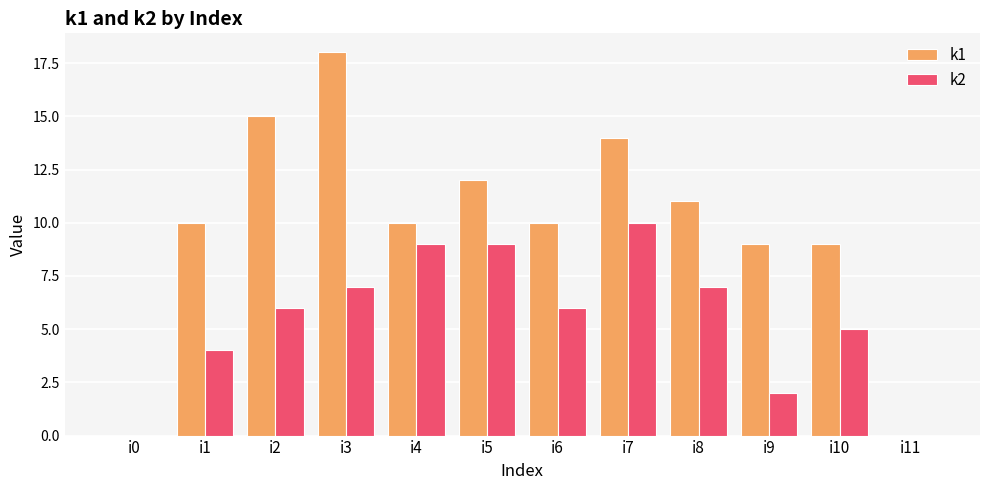

At which category is the sum across all series the highest?

i3